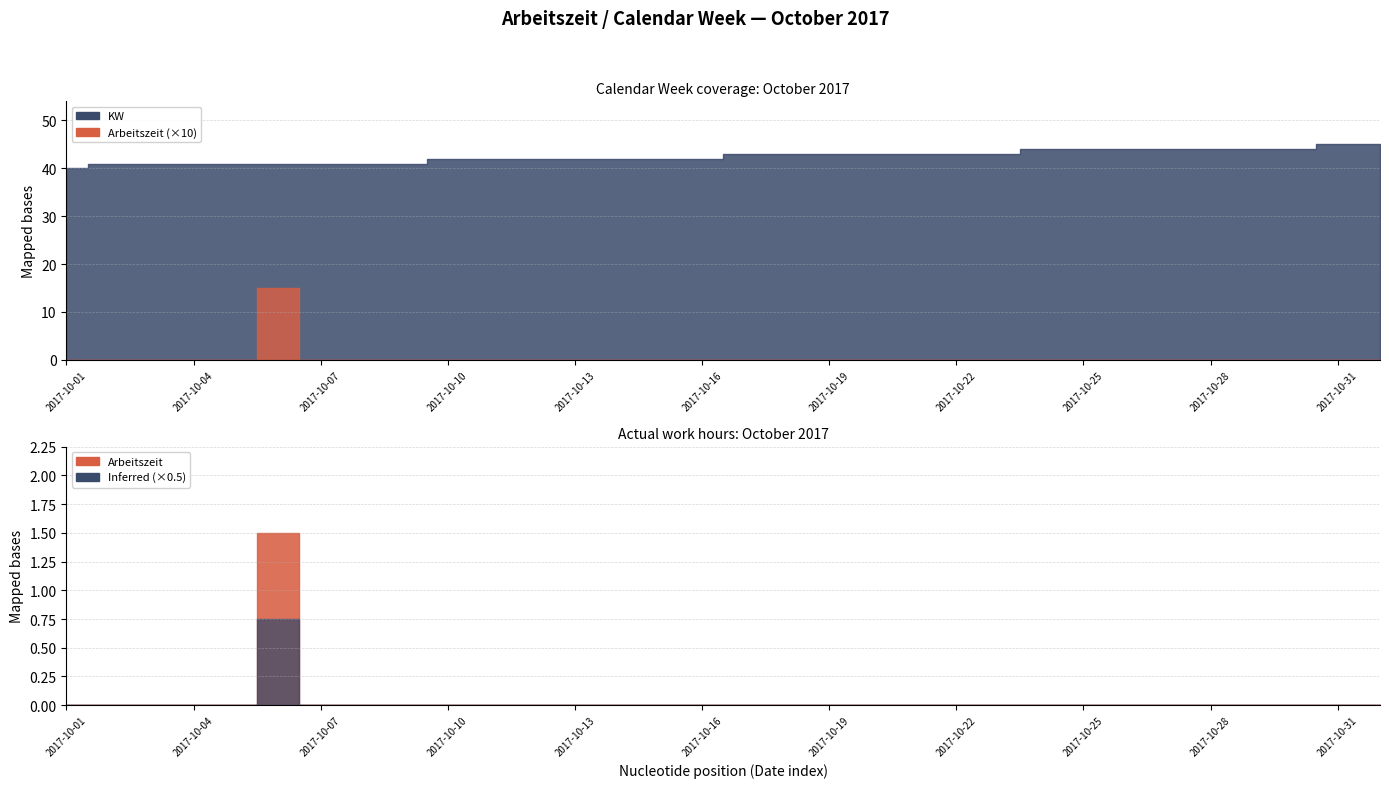

True or false: KW and Arbeitszeit intersect in this chart.

False